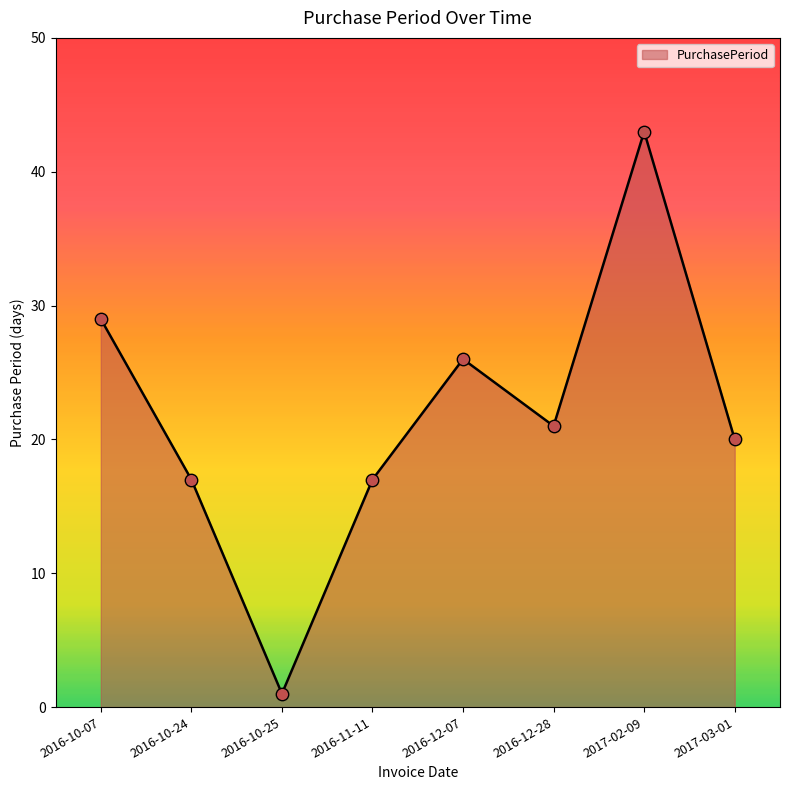

Approximately how many times larger is the value at 2017-03-01 compared to 2017-02-09?

0.5